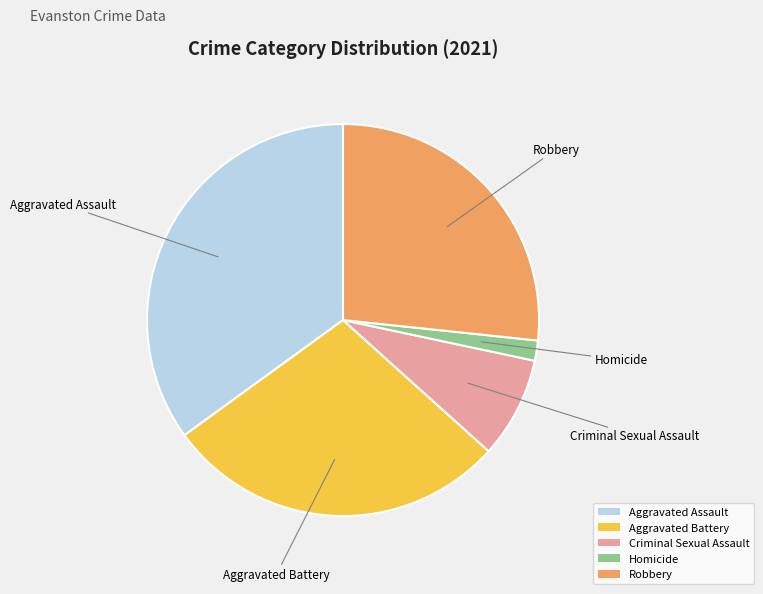

Which has a higher value, Aggravated Battery or Criminal Sexual Assault?

Aggravated Battery